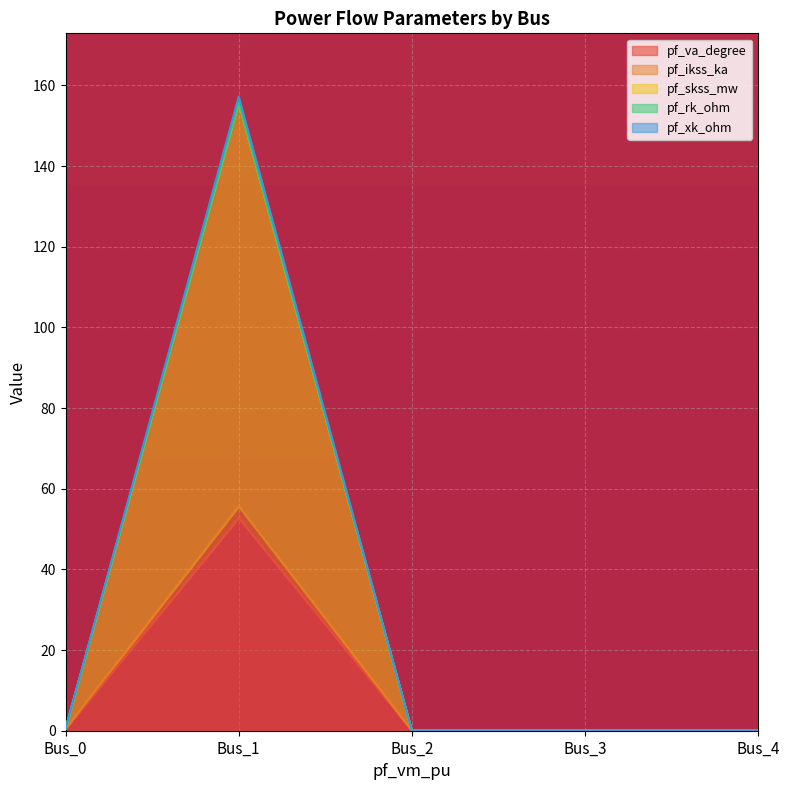

What is the sum of all pf_skss_mw values?

156.2